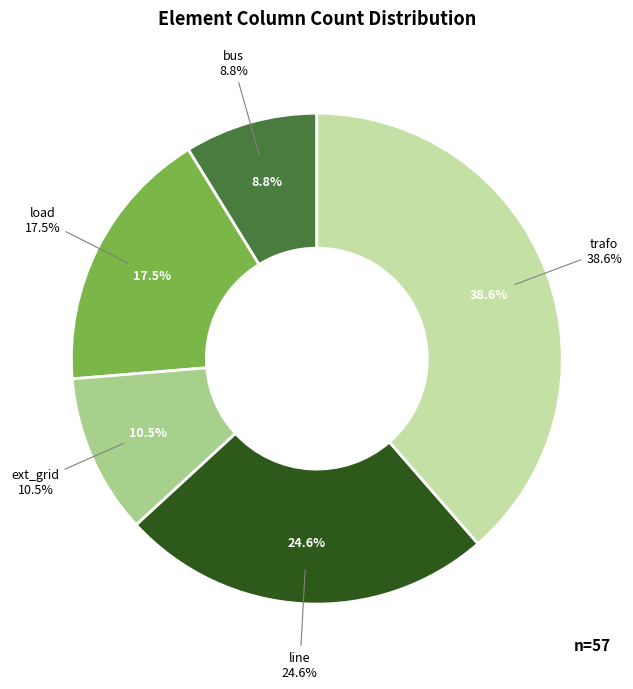

True or false: line accounts for 10% of the total.

False